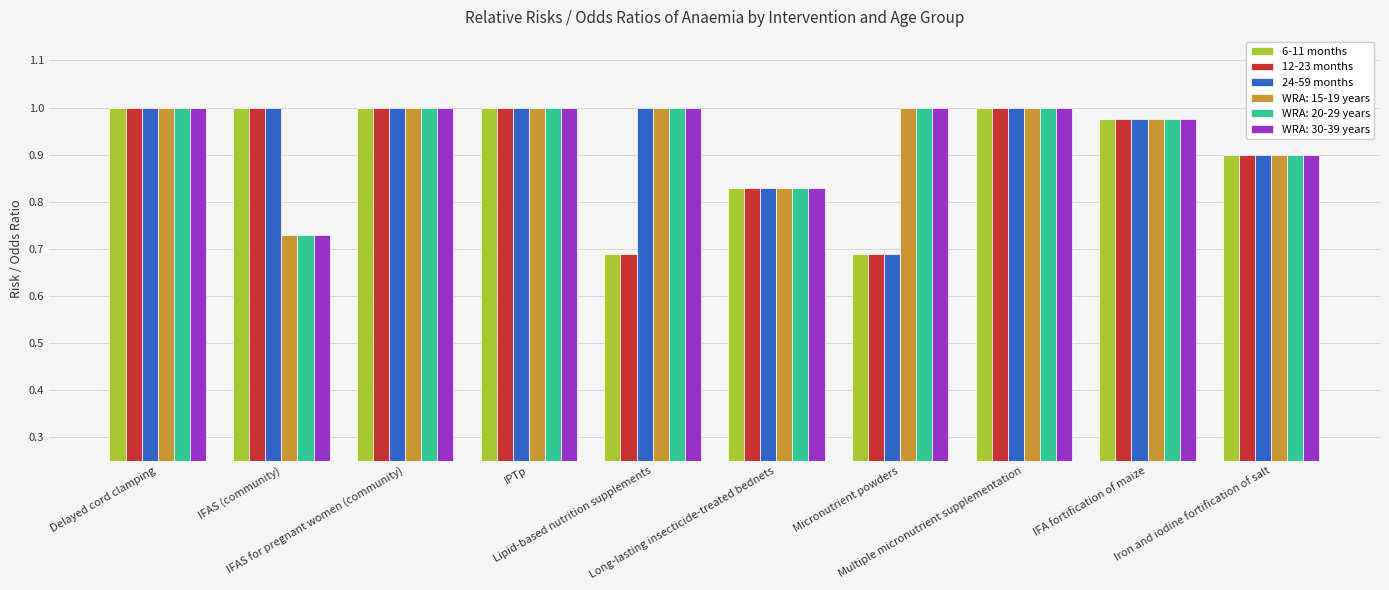

Does the chart contain stacked bars?

No